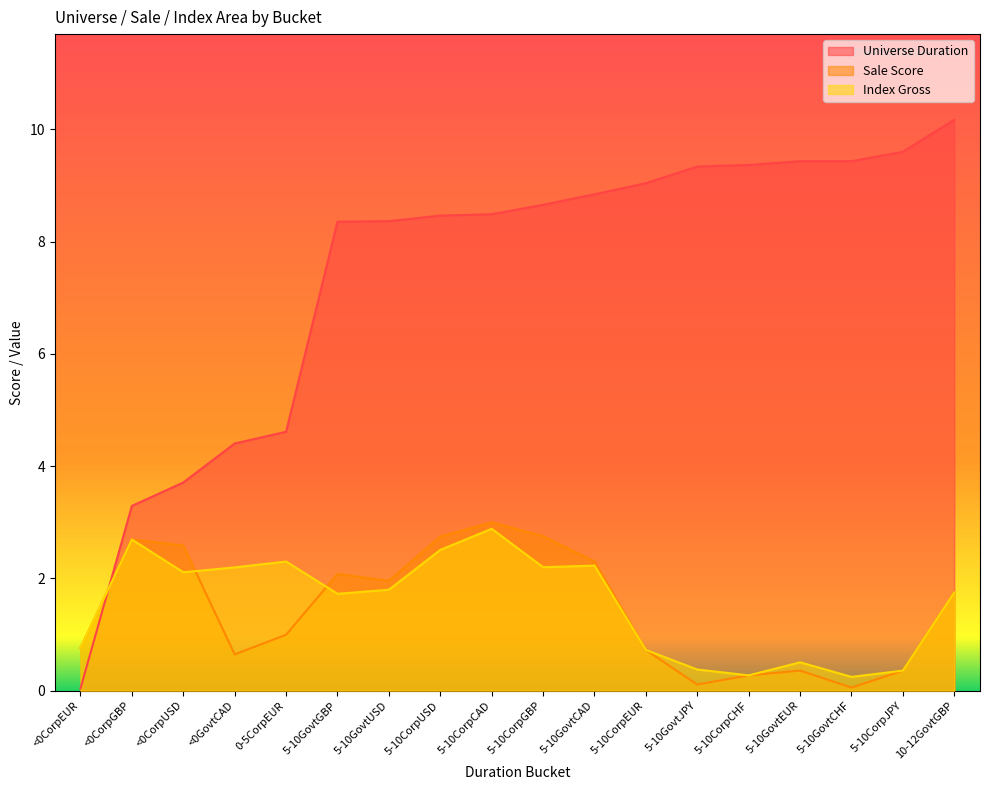

Reading right to left, list all the values displayed in this chart.

Universe Duration: 10-12GovtGBP=10.2	5-10CorpJPY=9.6	5-10GovtCHF=9.4	5-10GovtEUR=9.4	5-10CorpCHF=9.4	5-10GovtJPY=9.3	5-10CorpEUR=9.0	5-10GovtCAD=8.8	5-10CorpGBP=8.7	5-10CorpCAD=8.5	5-10CorpUSD=8.5	5-10GovtUSD=8.4	5-10GovtGBP=8.4	0-5CorpEUR=4.6	<0GovtCAD=4.4	<0CorpUSD=3.7	<0CorpGBP=3.3	<0CorpEUR=0.0
Sale Score: 10-12GovtGBP=1.7	5-10CorpJPY=0.4	5-10GovtCHF=0.1	5-10GovtEUR=0.4	5-10CorpCHF=0.3	5-10GovtJPY=0.1	5-10CorpEUR=0.7	5-10GovtCAD=2.3	5-10CorpGBP=2.8	5-10CorpCAD=3.0	5-10CorpUSD=2.7	5-10GovtUSD=2.0	5-10GovtGBP=2.1	0-5CorpEUR=1.0	<0GovtCAD=0.6	<0CorpUSD=2.6	<0CorpGBP=2.7	<0CorpEUR=0.8
Index Gross: 10-12GovtGBP=1.7	5-10CorpJPY=0.4	5-10GovtCHF=0.2	5-10GovtEUR=0.5	5-10CorpCHF=0.3	5-10GovtJPY=0.4	5-10CorpEUR=0.7	5-10GovtCAD=2.2	5-10CorpGBP=2.2	5-10CorpCAD=2.9	5-10CorpUSD=2.5	5-10GovtUSD=1.8	5-10GovtGBP=1.7	0-5CorpEUR=2.3	<0GovtCAD=2.2	<0CorpUSD=2.1	<0CorpGBP=2.7	<0CorpEUR=0.8